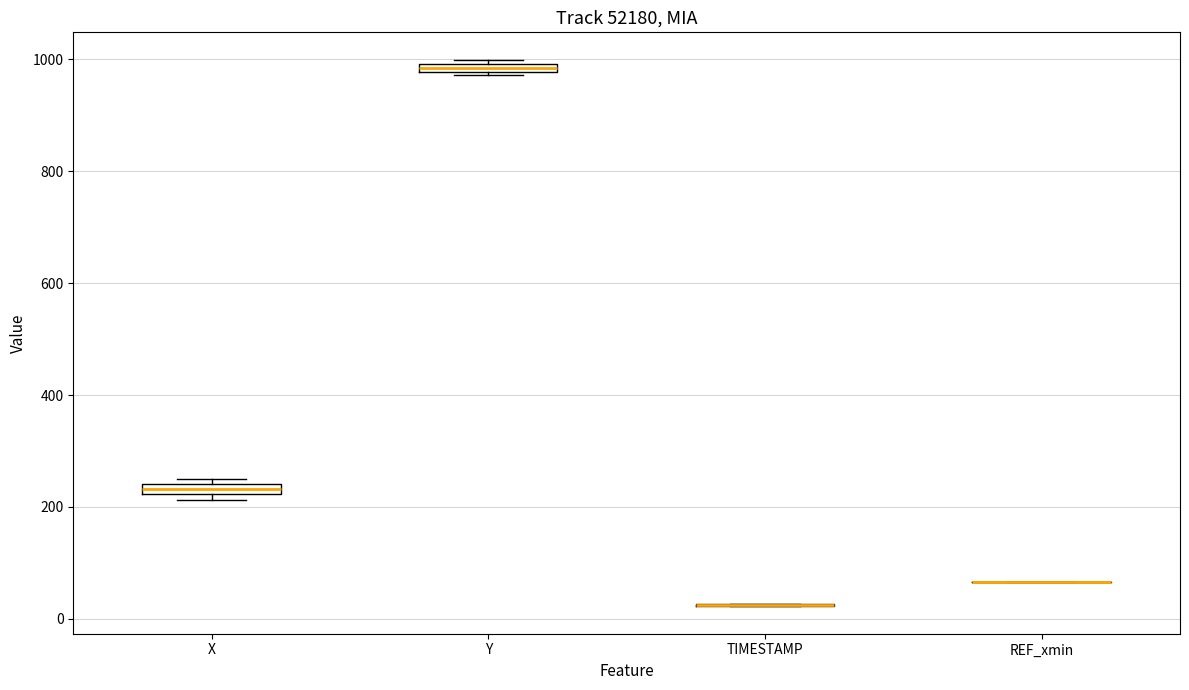

Where is the lower edge of the box for Y on the y-axis? The values are not printed on the chart, so give them approximately, as read against the axis.

980